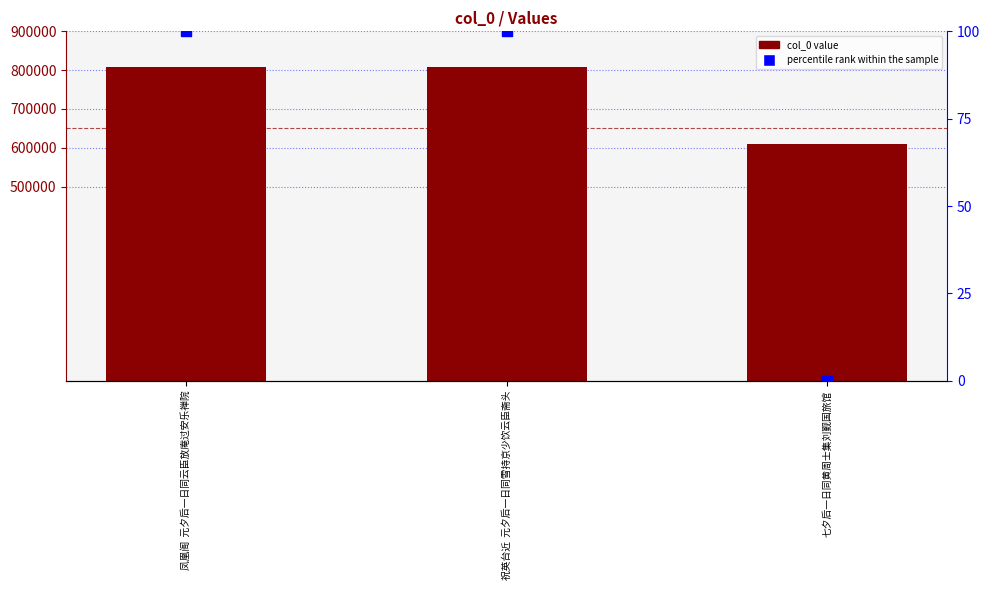

At how many categories does at least one series exceed 8190?

3